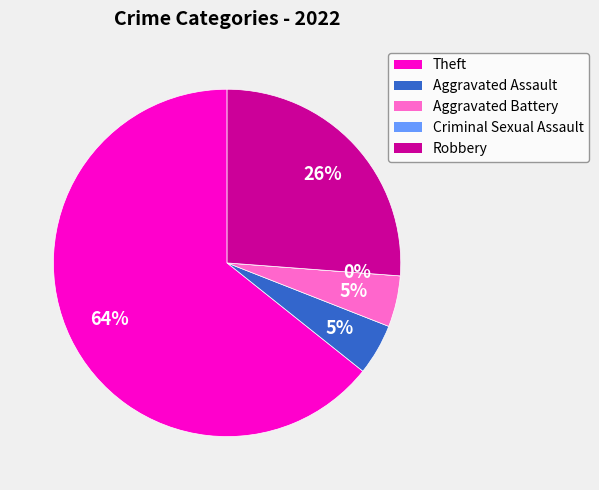

What is the largest slice in the pie chart?

Theft